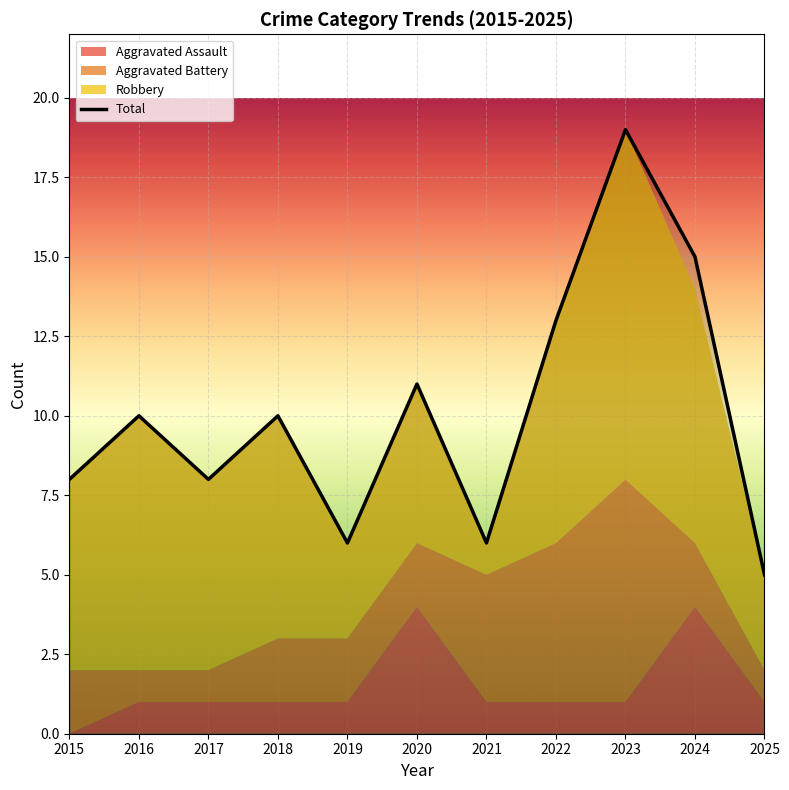

What is the minimum value for Total?

5